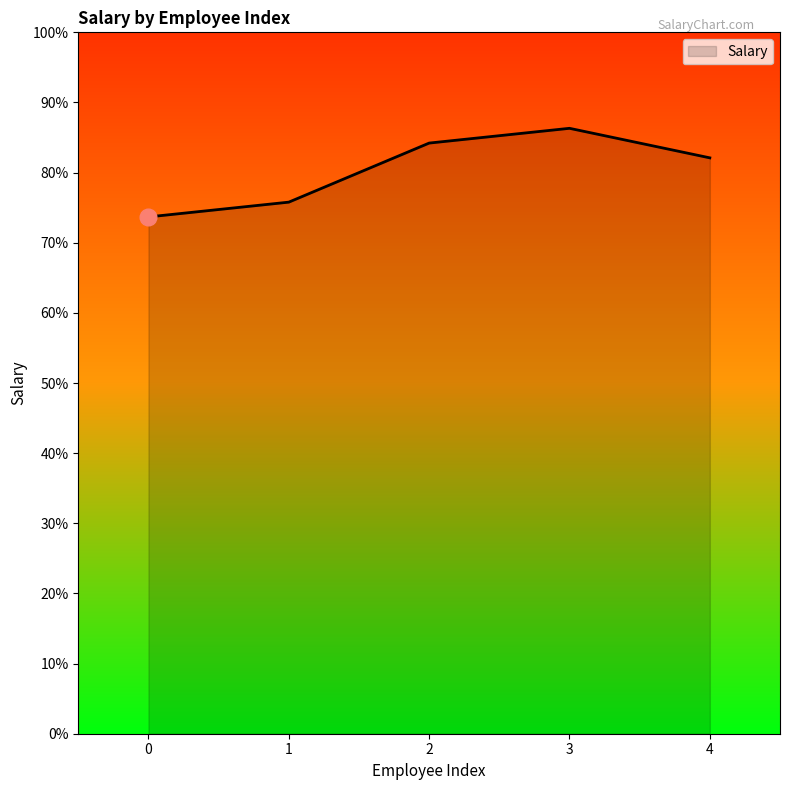

Is this an area chart (filled region under the line)?

Yes